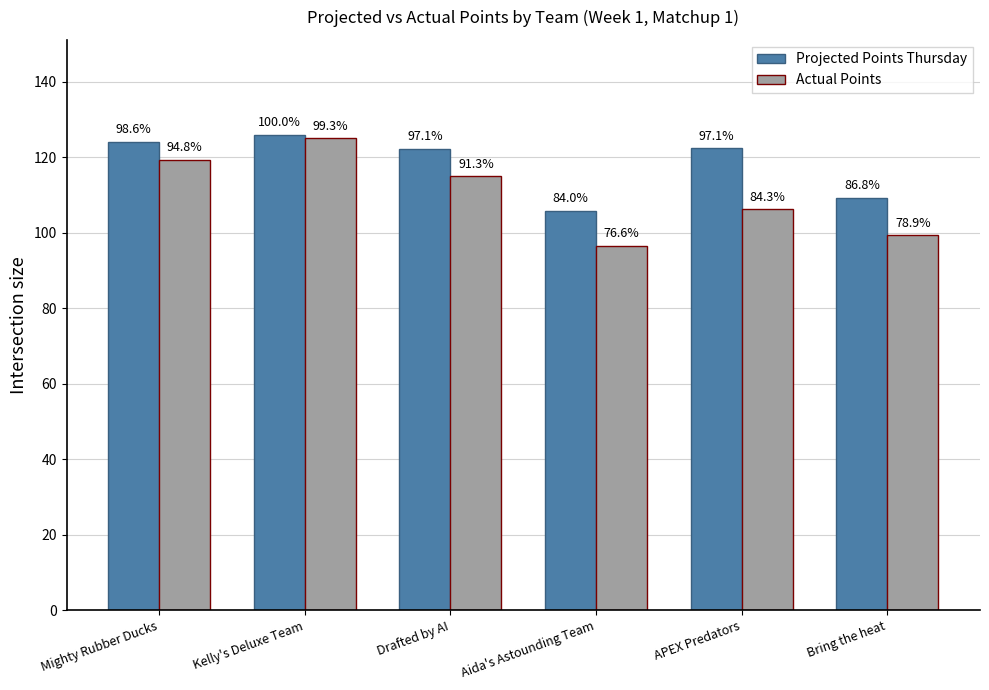

The Actual Points series shows 187.4 at APEX Predators. True or false?

False